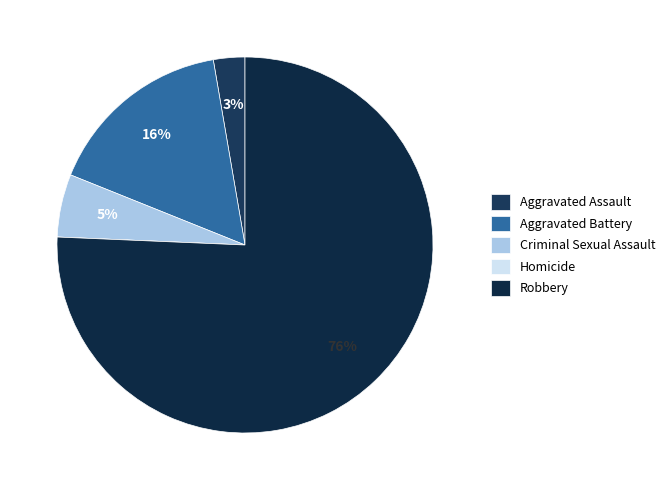

To the nearest percent, what is the difference between the Robbery and Aggravated Battery slice percentages?

59%